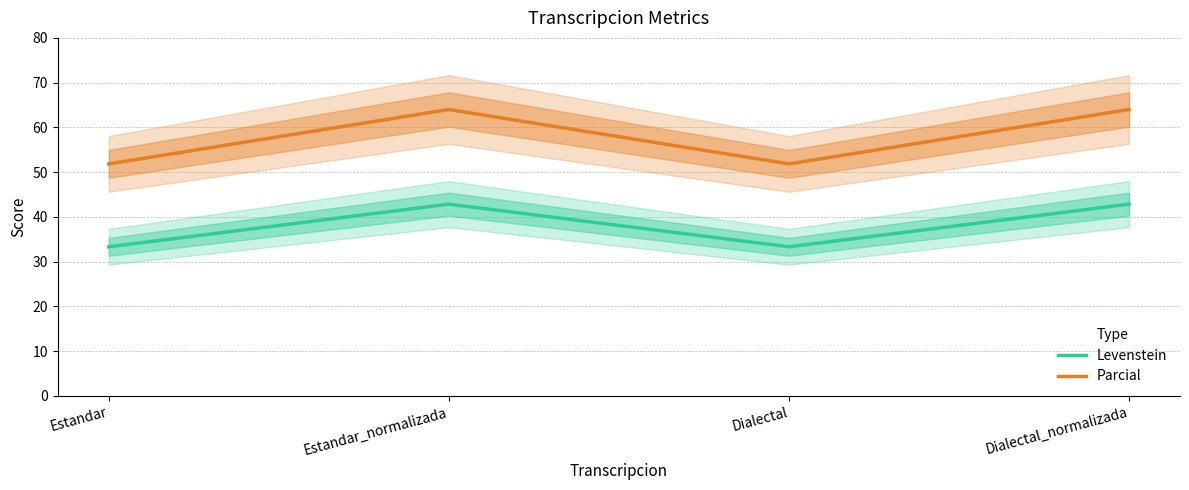

Read the Levenstein value at Dialectal_normalizada.

42.9